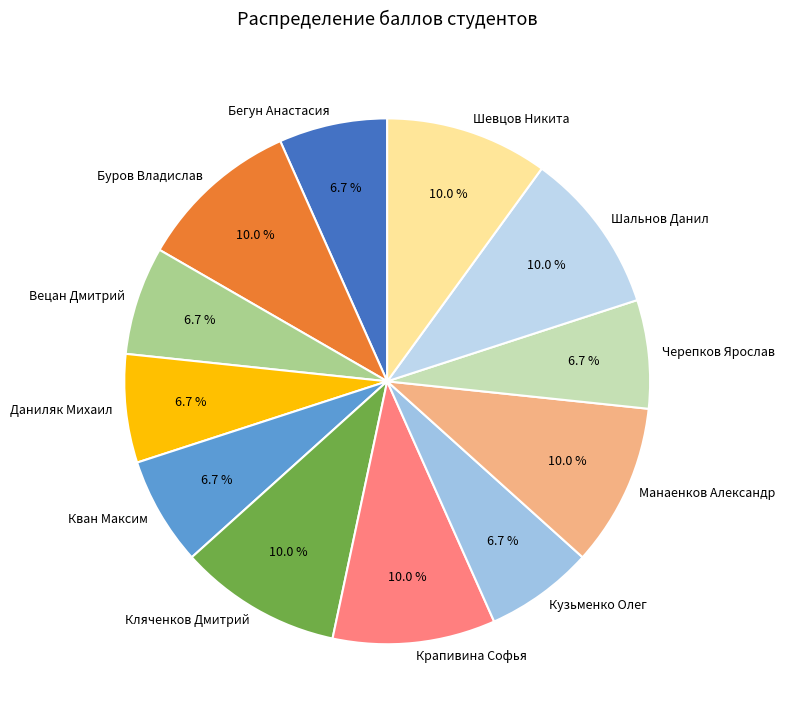

Is there a majority slice in this chart?

No